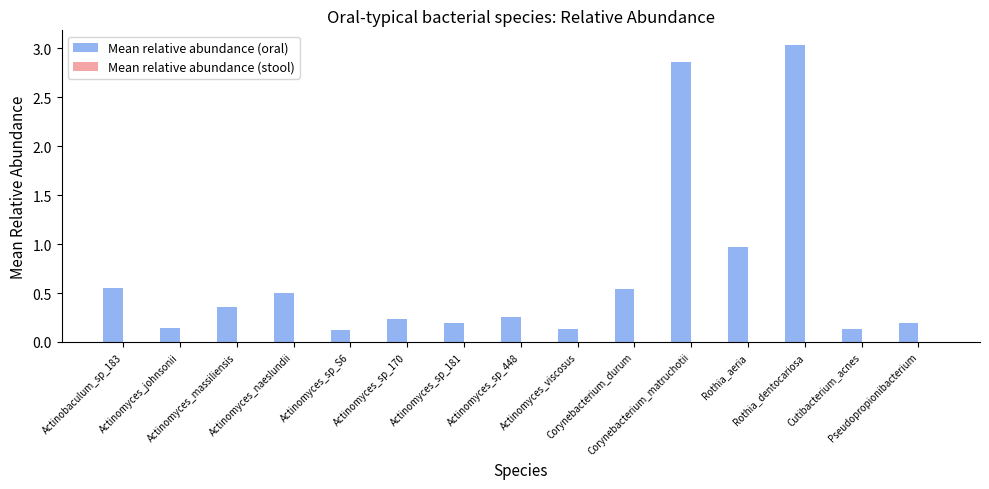

Which series has the largest total across all categories?

Mean relative abundance (oral)